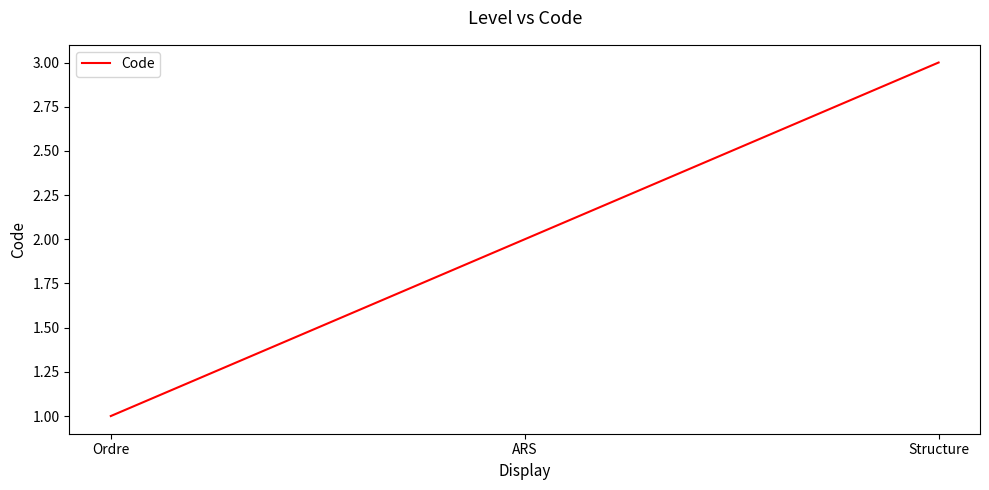

At which label is the value closest to 2?

ARS